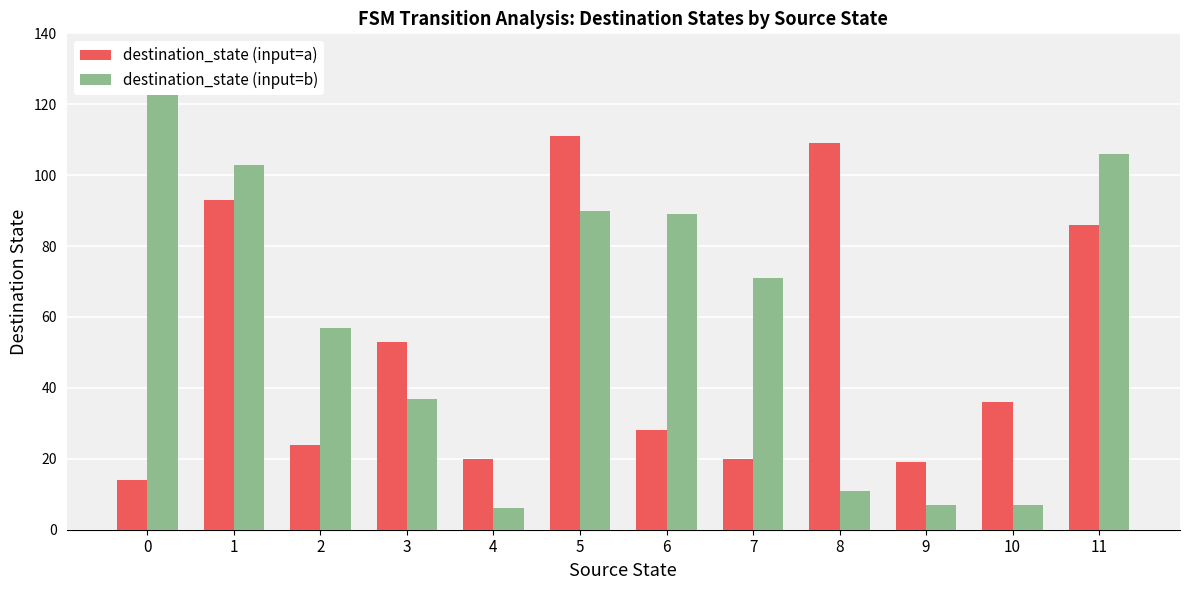

What is the spread (max minus min) of values at 2?

33